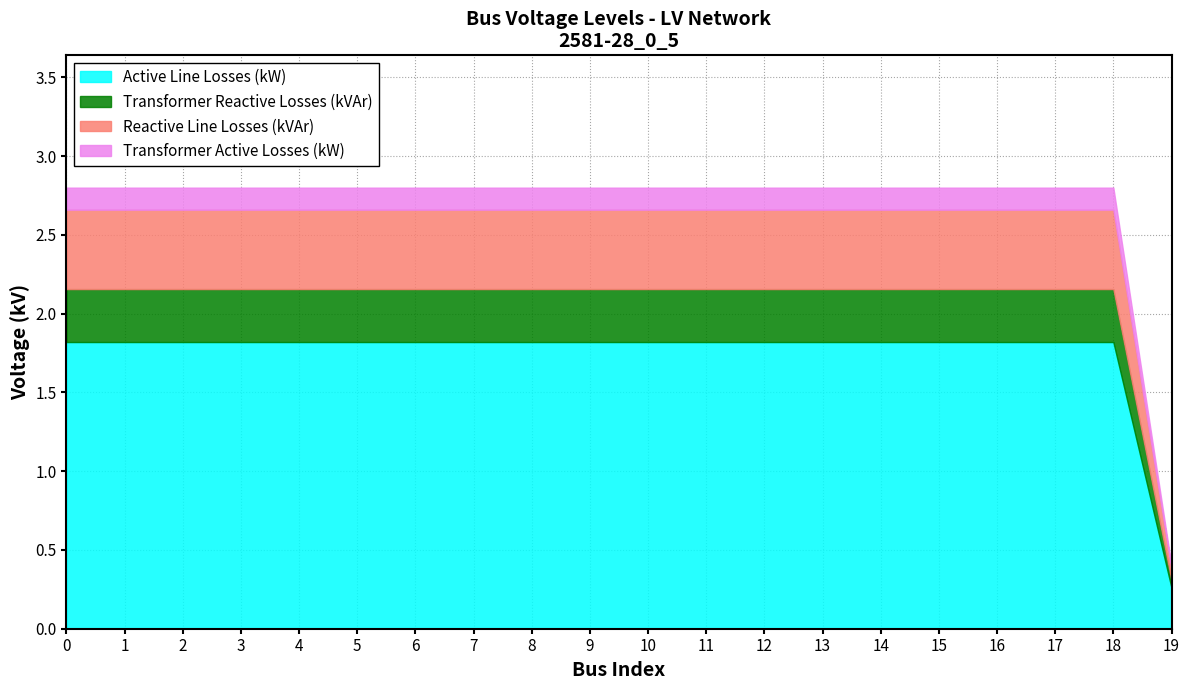

What is the total value across all series at 1?

2.8